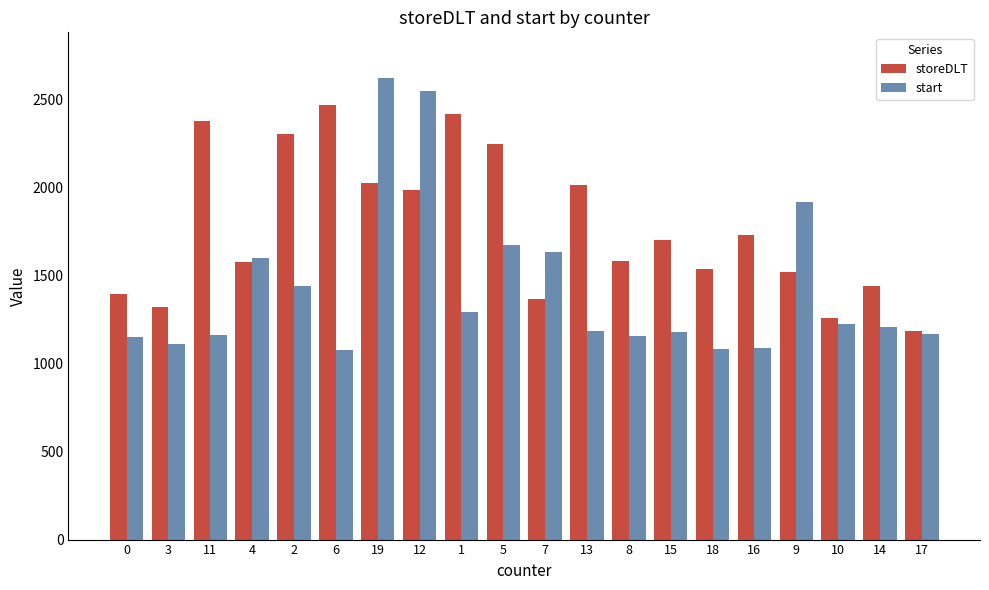

The value of start at 16 is 1088. True or false?

True